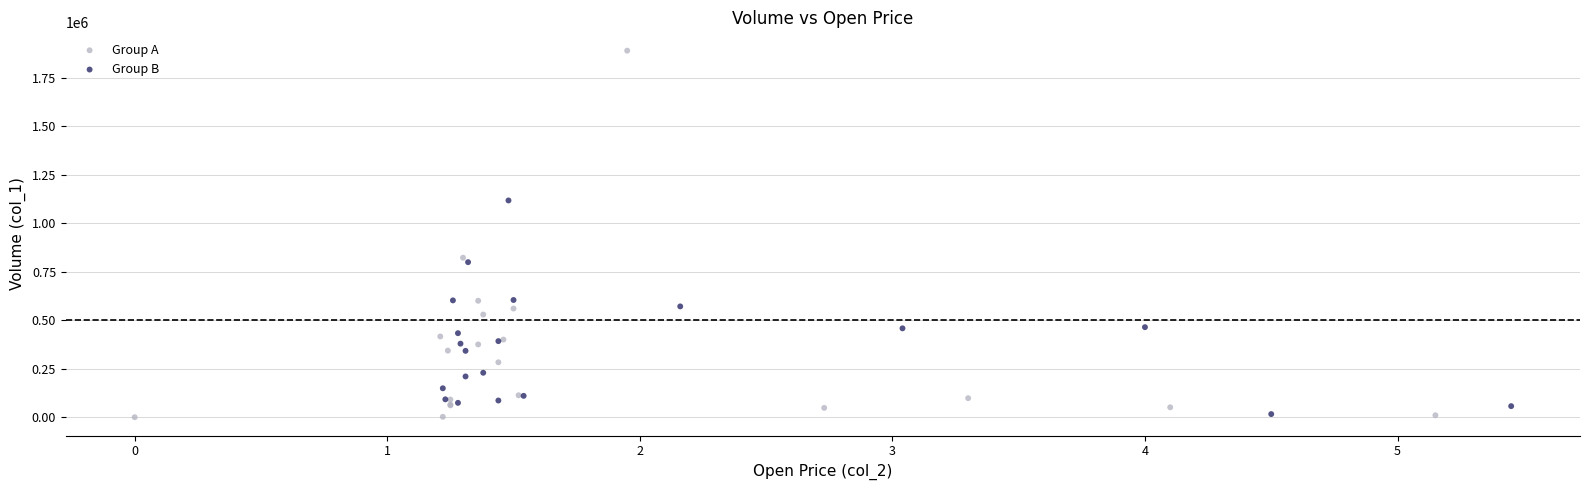

What are all the series names shown in the legend?

Group A, Group B